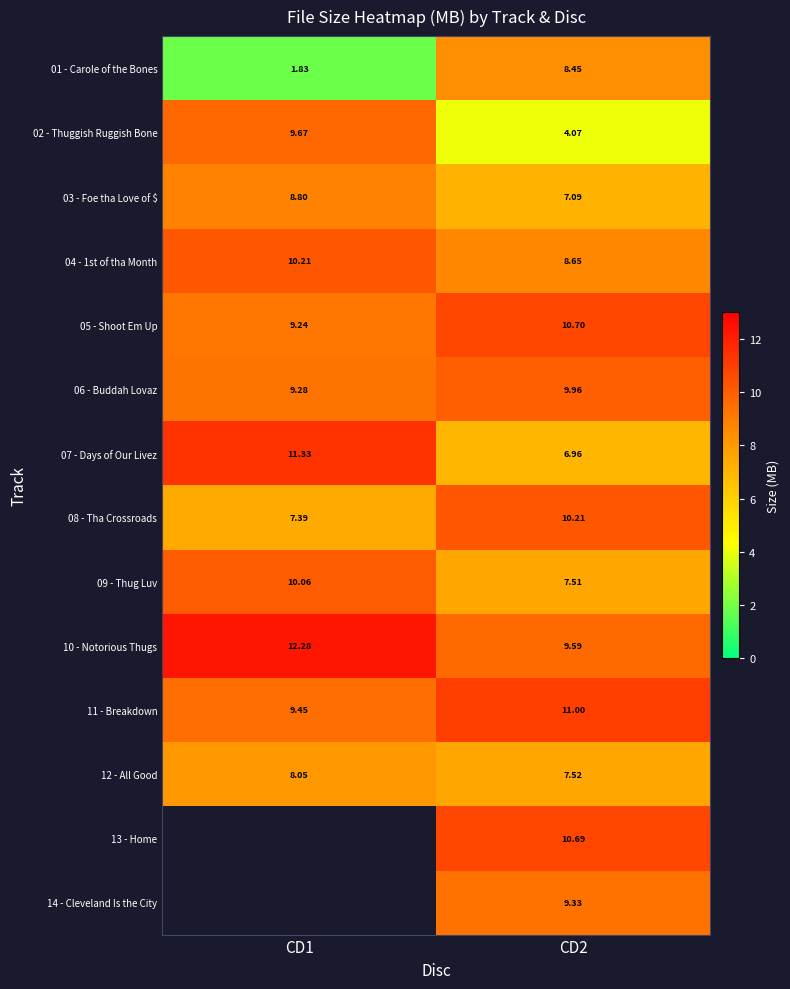

At how many categories does at least one series exceed 10?

2